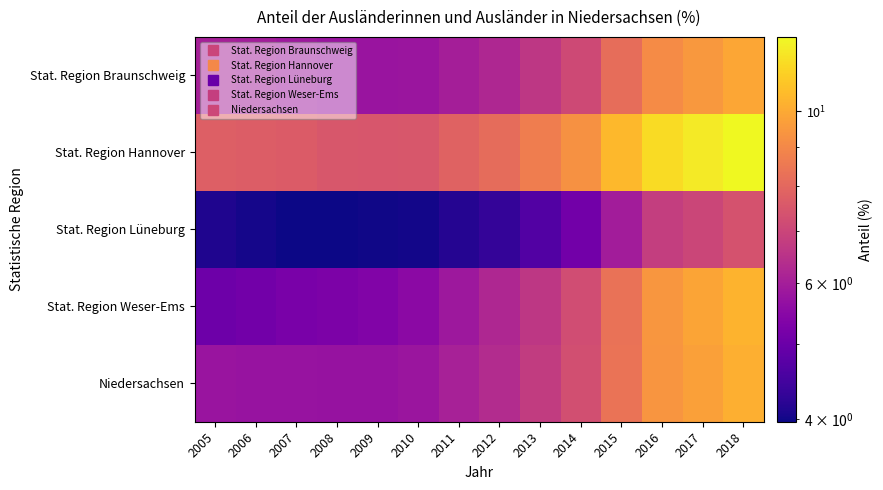

What is the spread (max minus min) of values at 2013?

4.0